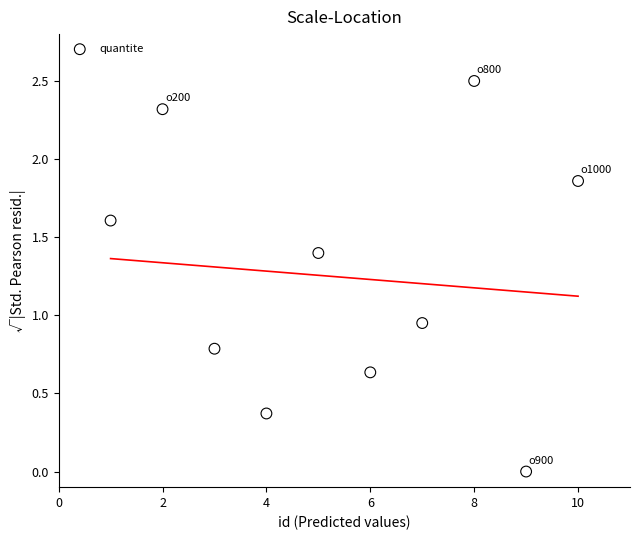

What is the average Y value?

1.2